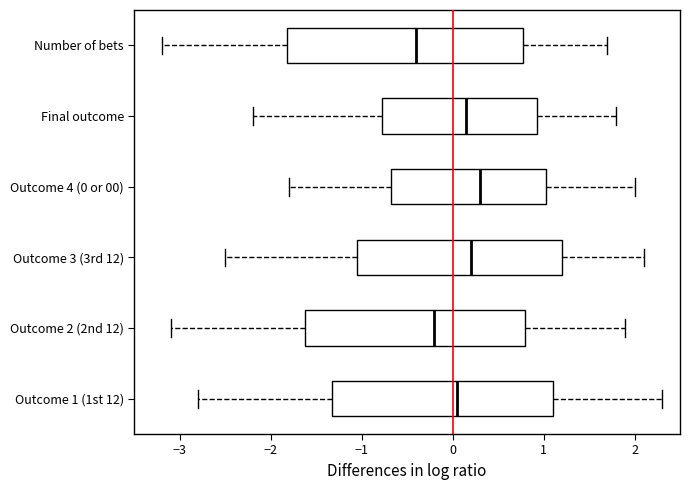

Reading bottom to top, read every box against the x-axis: the position of its median line, the range the box covers, and the ends of its whiskers. The values are not printed on the chart, so give them approximately, as read against the axis.

Outcome 1 (1st 12): median 0.1, box -1.3 to 1.1, whiskers -2.8 to 2.3
Outcome 2 (2nd 12): median -0.2, box -1.6 to 0.8, whiskers -3.1 to 1.9
Outcome 3 (3rd 12): median 0.2, box -1.0 to 1.2, whiskers -2.5 to 2.1
Outcome 4 (0 or 00): median 0.3, box -0.7 to 1.0, whiskers -1.8 to 2.0
Final outcome: median 0.2, box -0.8 to 0.9, whiskers -2.2 to 1.8
Number of bets: median -0.4, box -1.8 to 0.8, whiskers -3.2 to 1.7